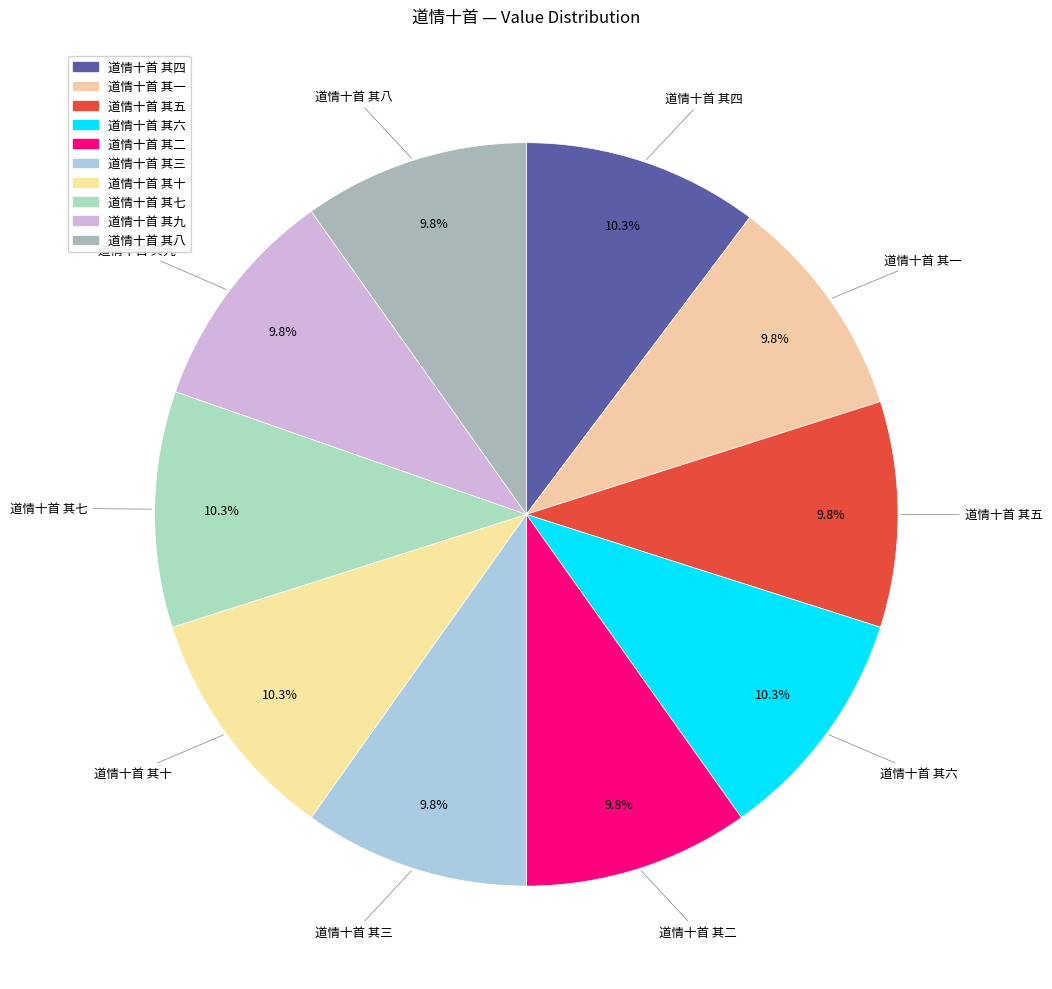

How many slices are in this pie chart?

10